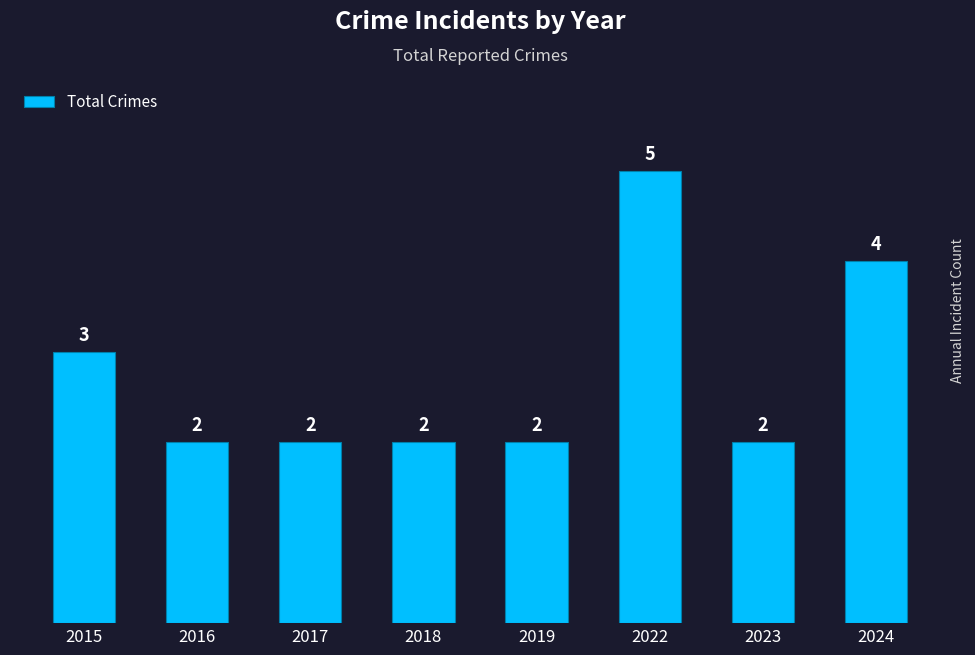

What value does the data have at 2022?

5